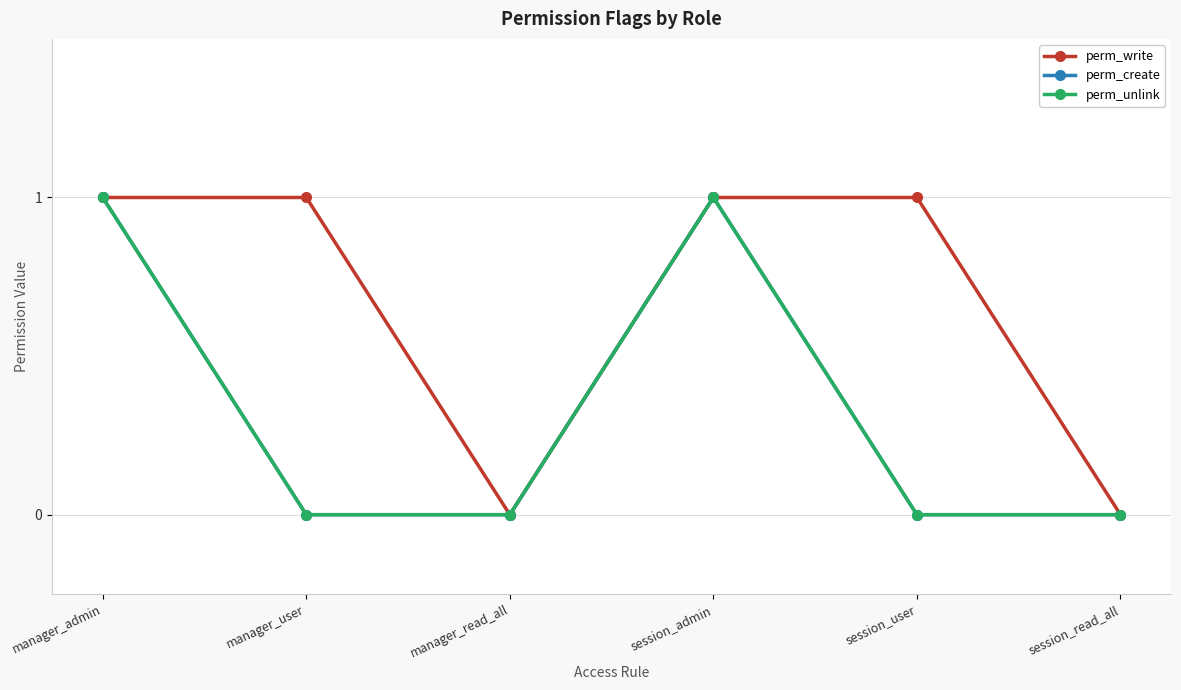

How many lines are shown in the chart?

3